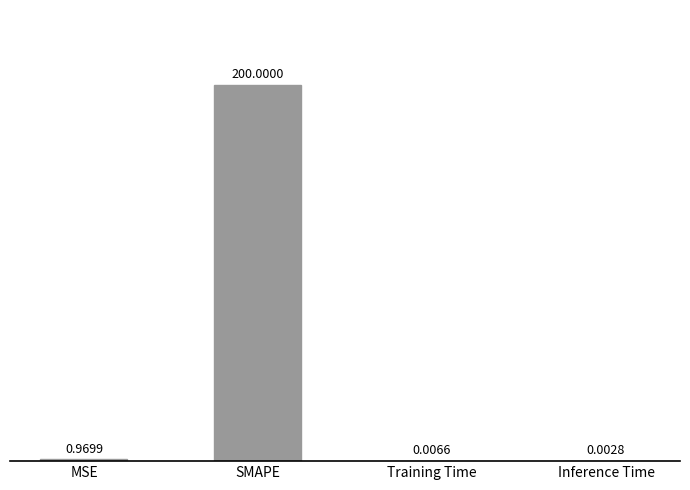

Are the bars horizontal?

No